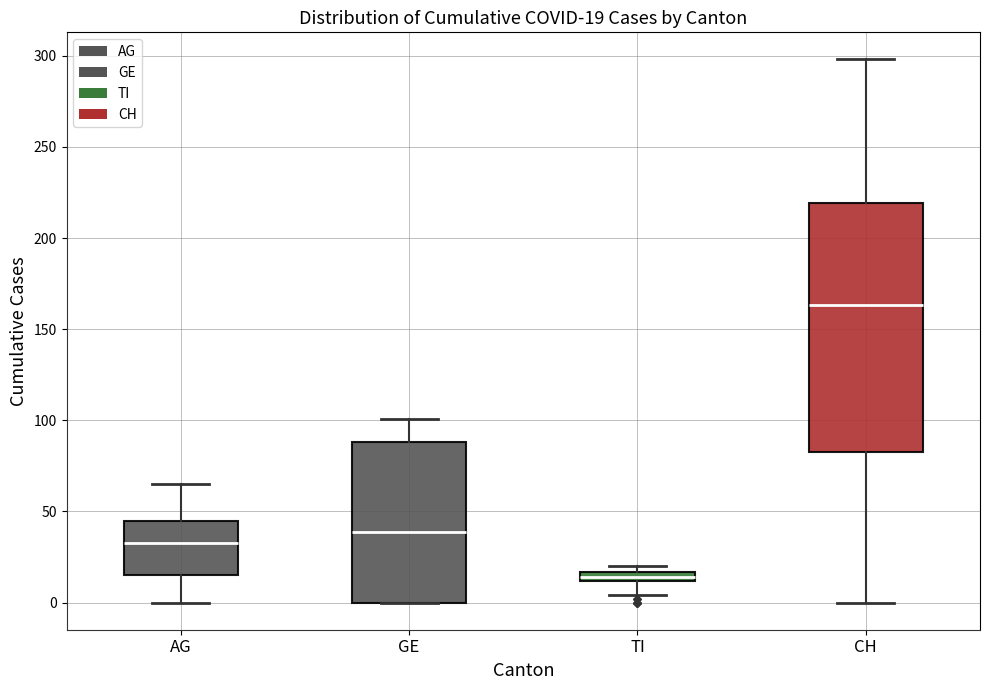

Which box is the tallest, from its lower edge to its upper edge?

CH